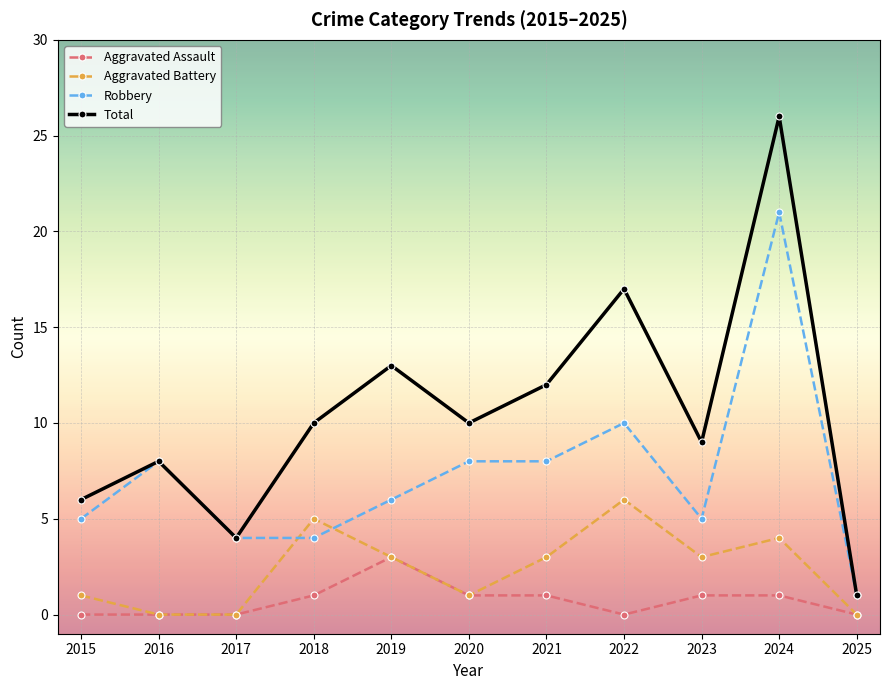

What is the value of the Total point at the 6th from the left?

10